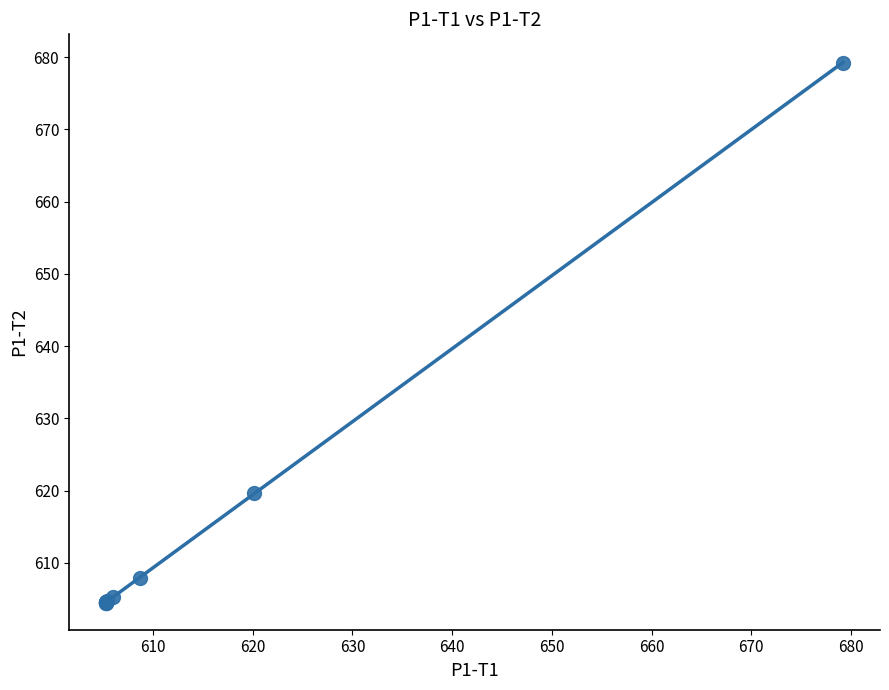

What Y value in the scatter plot is closest to 641?

619.7